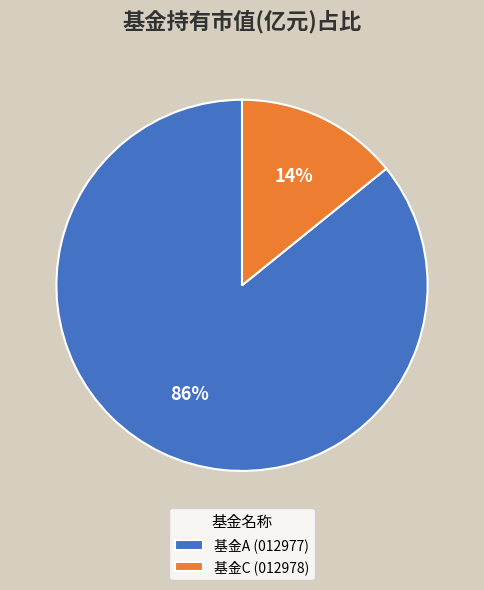

Which slice represents more than half of the pie?

基金A (012977)